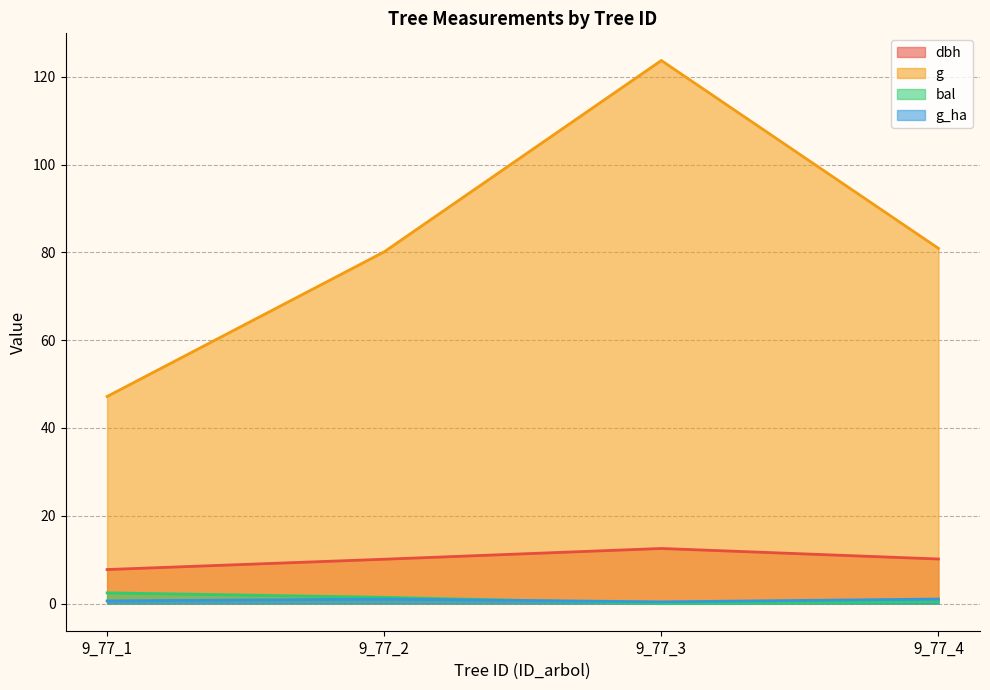

Reading left to right, list all the values displayed in this chart.

dbh: 9_77_1=7.8	9_77_2=10.1	9_77_3=12.6	9_77_4=10.2
g: 9_77_1=47.2	9_77_2=80.1	9_77_3=123.7	9_77_4=80.9
bal: 9_77_1=2.4	9_77_2=1.4	9_77_3=0.0	9_77_4=0.4
g_ha: 9_77_1=0.6	9_77_2=1.0	9_77_3=0.4	9_77_4=1.0